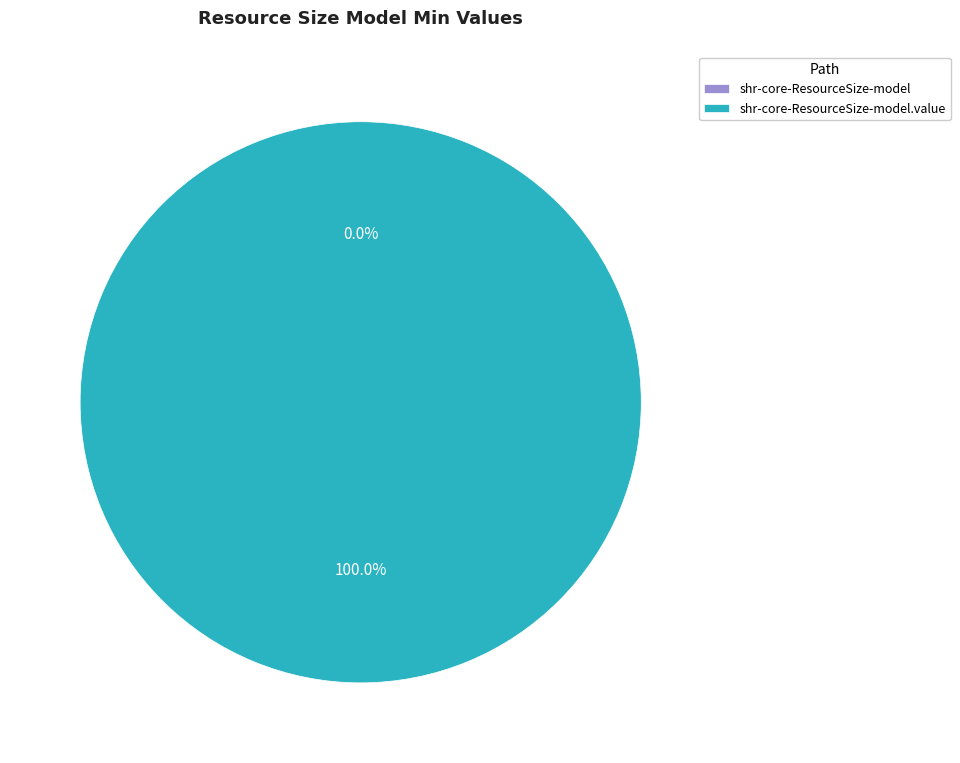

Count the number of slices in the pie.

2